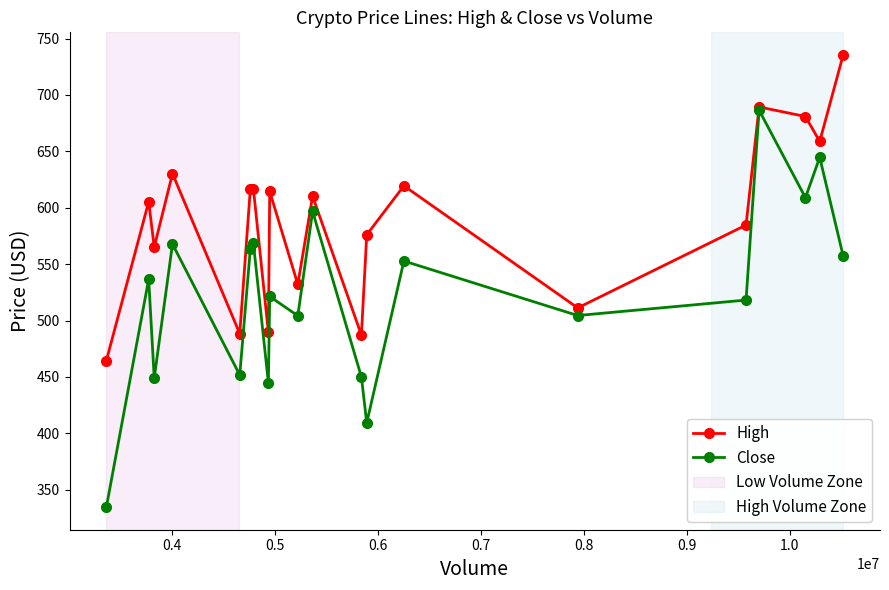

True or false: High has more than 0 points higher than both neighbors.

True